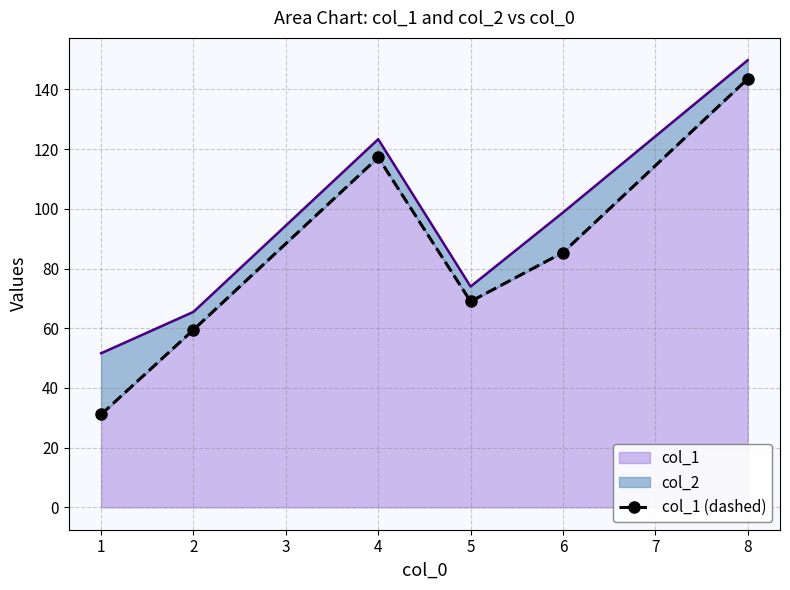

Where is col_1 nearest to the value 87?

6